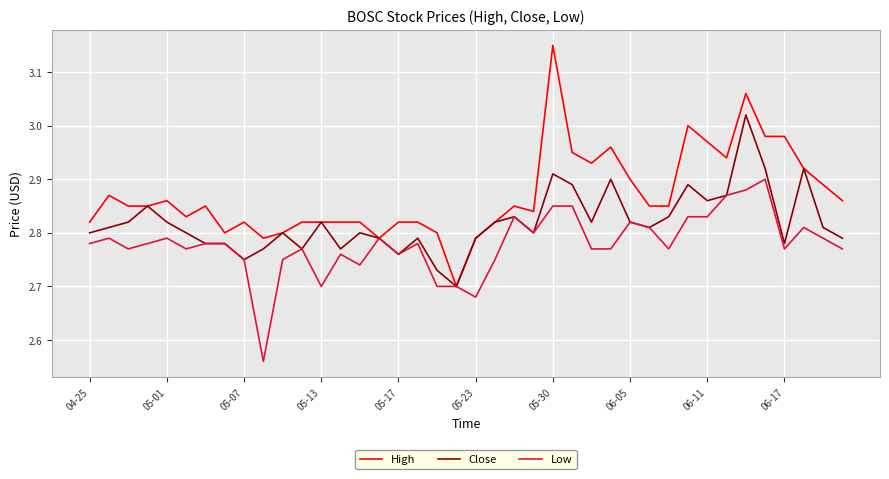

List the series in order of their overall mean, lowest first.

Low, Close, High